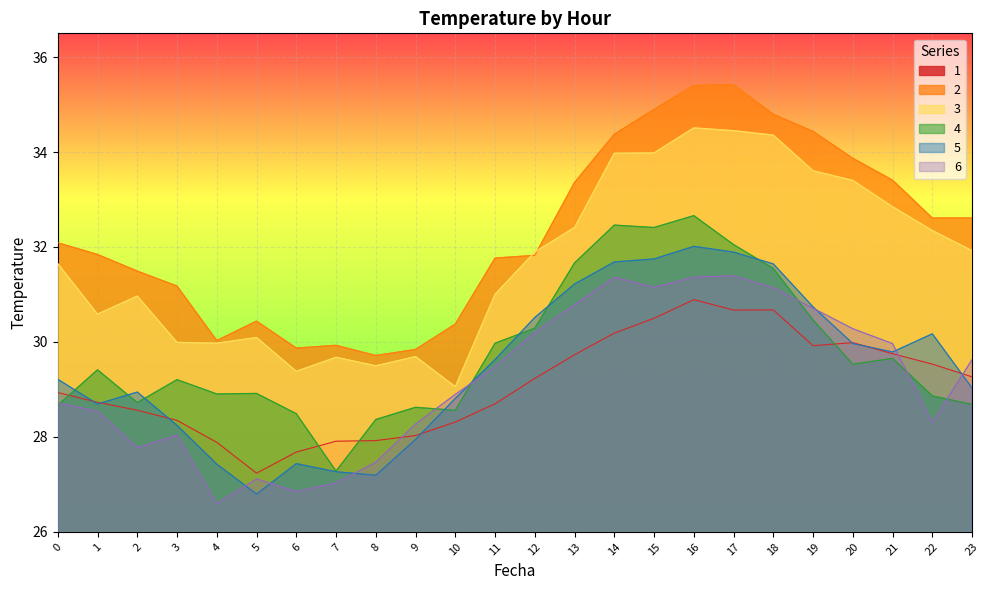

What is the average value of the 6 series?

29.2